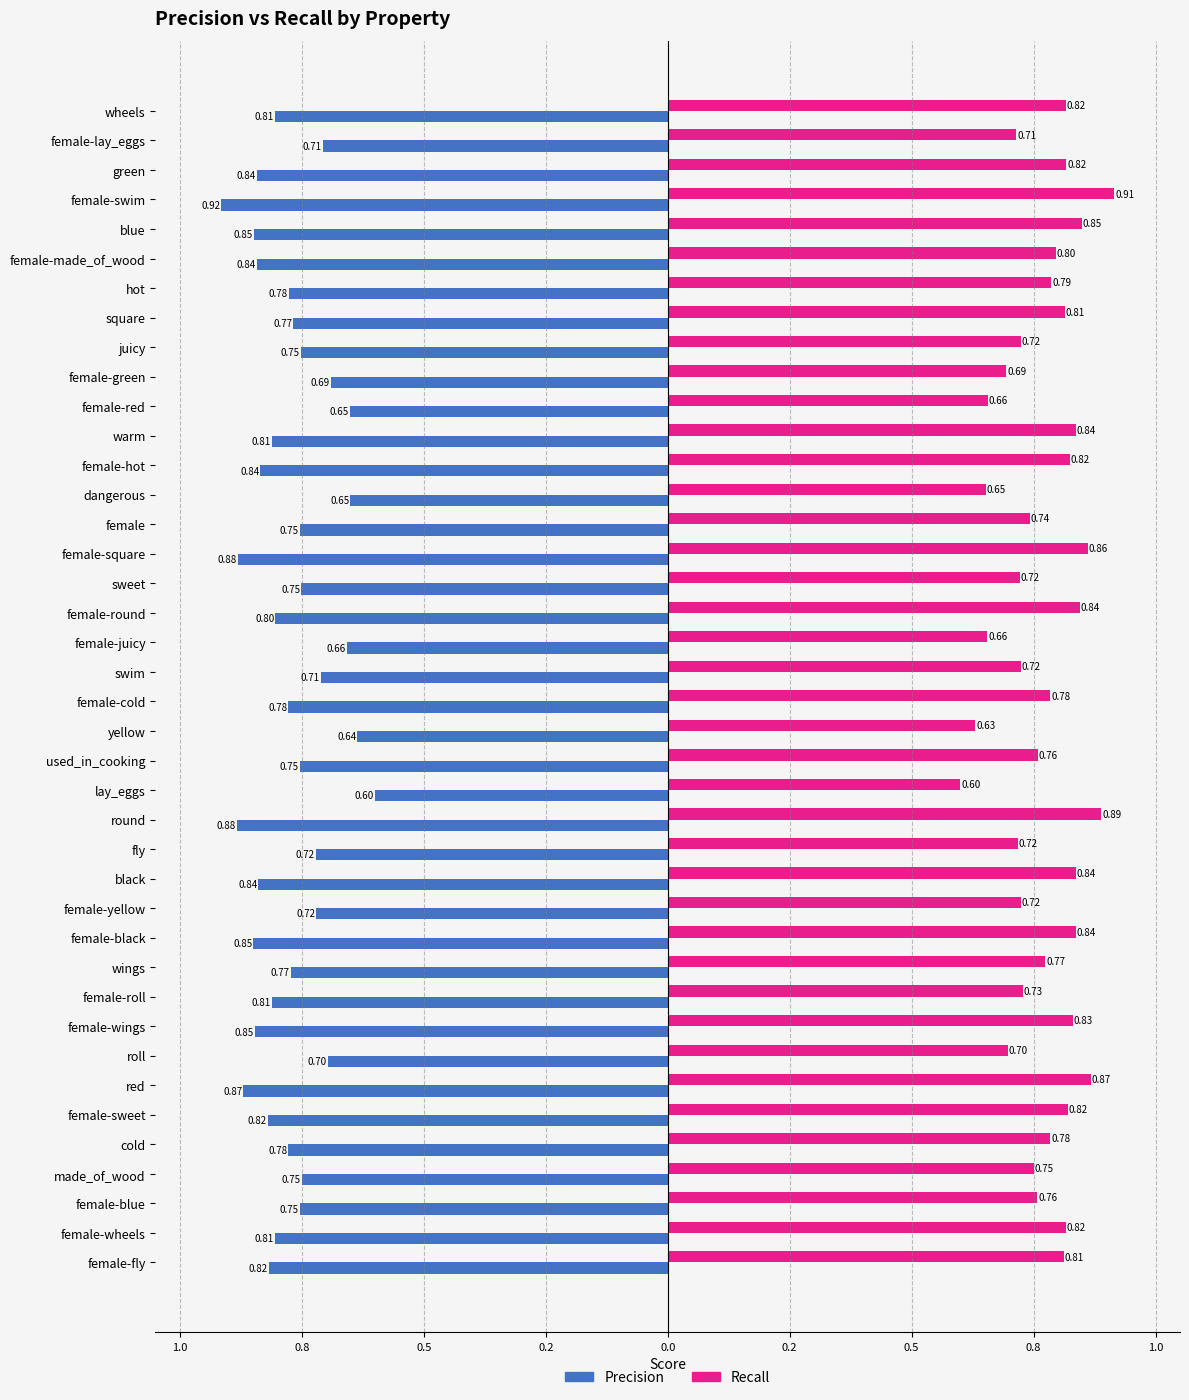

What is the value of the Recall bar at the 3rd from the left?

0.8